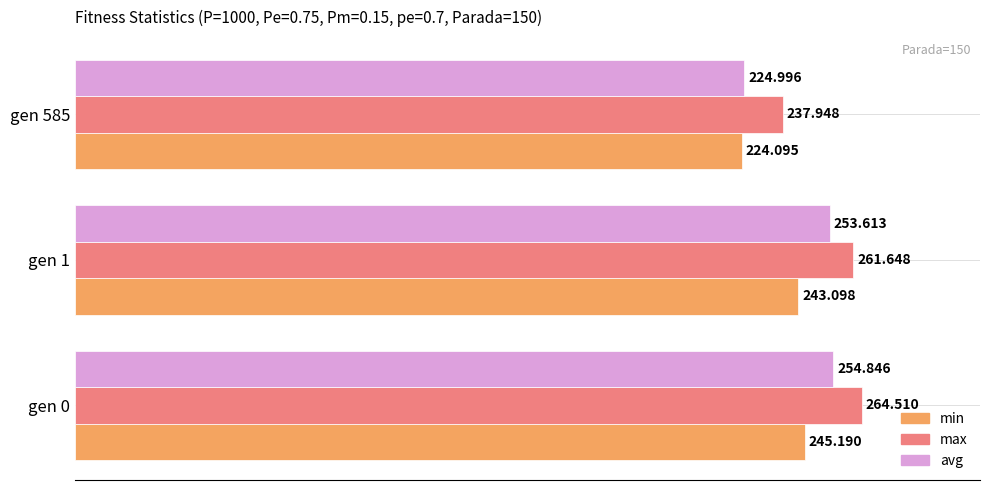

What are all the series names shown in the legend?

min, max, avg